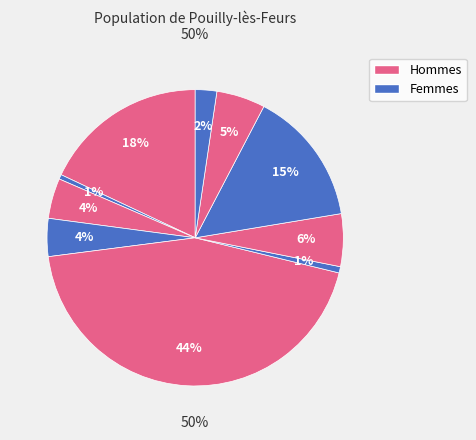

To the nearest percent, what is the average slice percentage?

10%